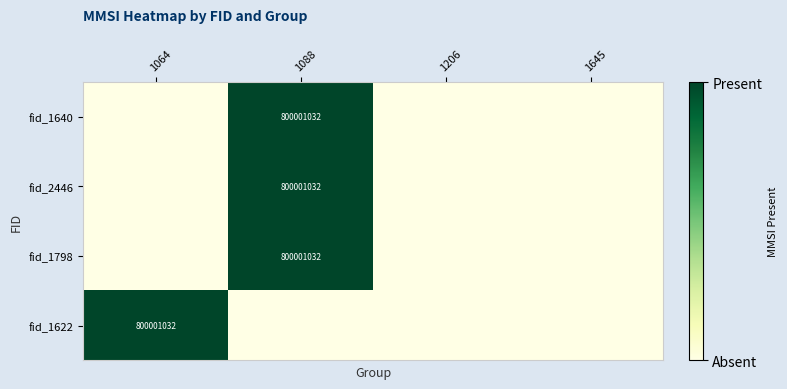

At which label is fid_1640 closest to 0?

1064